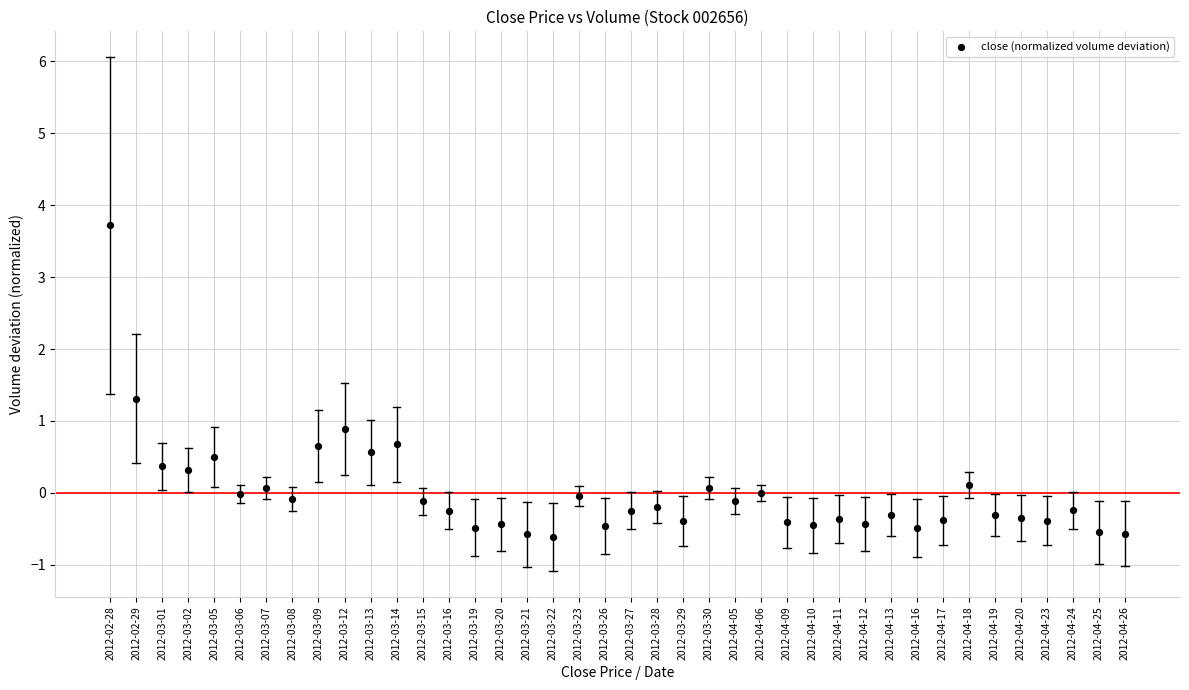

What is the range of Y values (max minus min)?

4.3